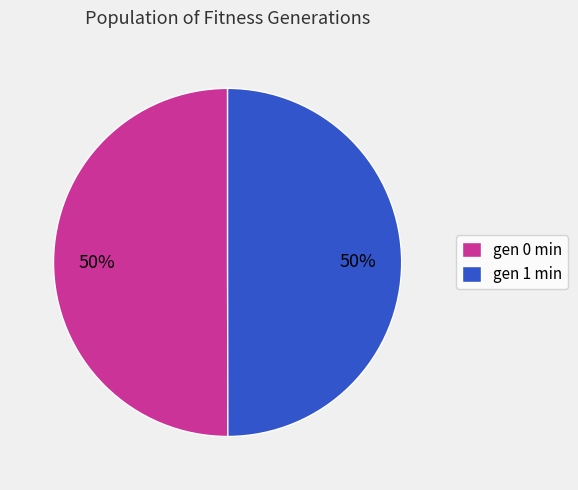

To the nearest percent, what portion does gen 1 min represent?

50%